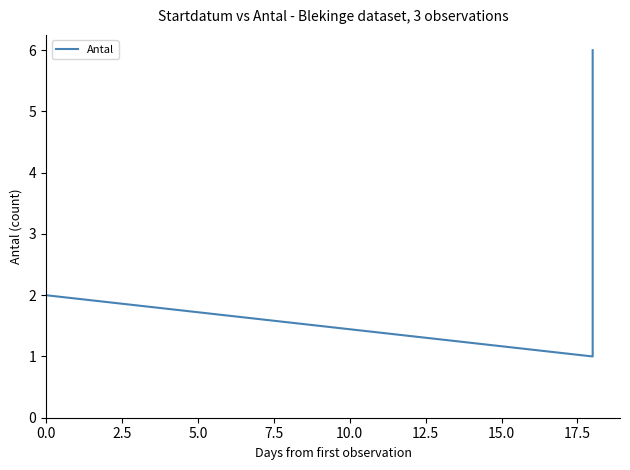

Does the chart have visible grid lines?

No